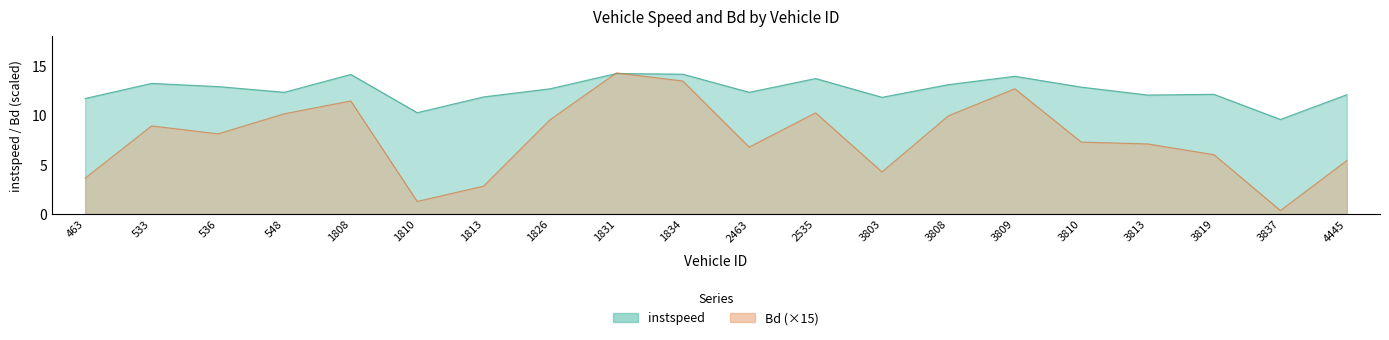

At how many categories does at least one series exceed 8?

20